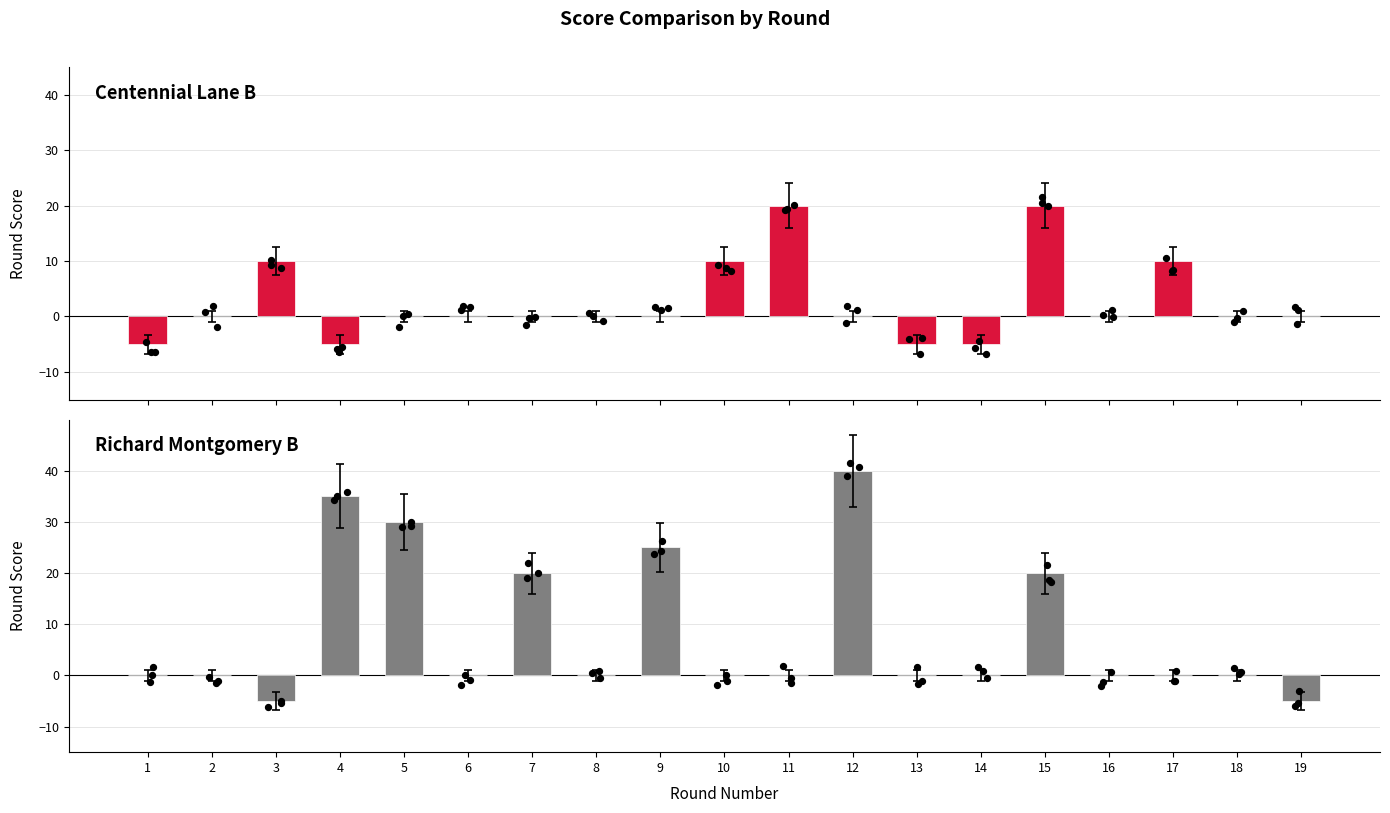

At how many categories does at least one series exceed 22?

4